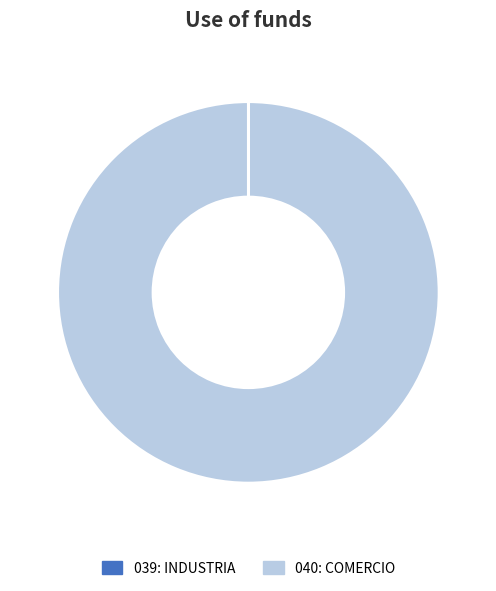

Is there any slice that represents more than half of the pie?

Yes